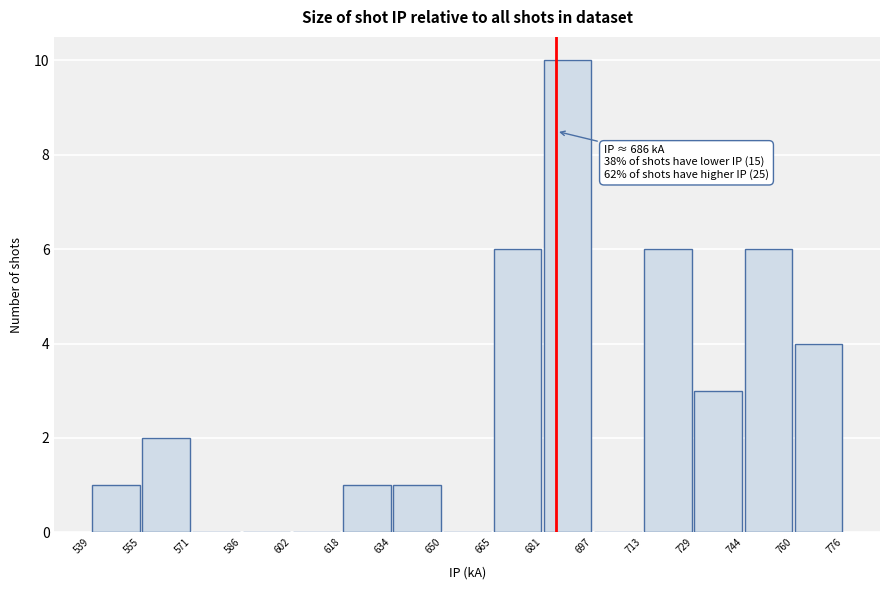

Which range on the x-axis has the tallest bar?

681 to 697